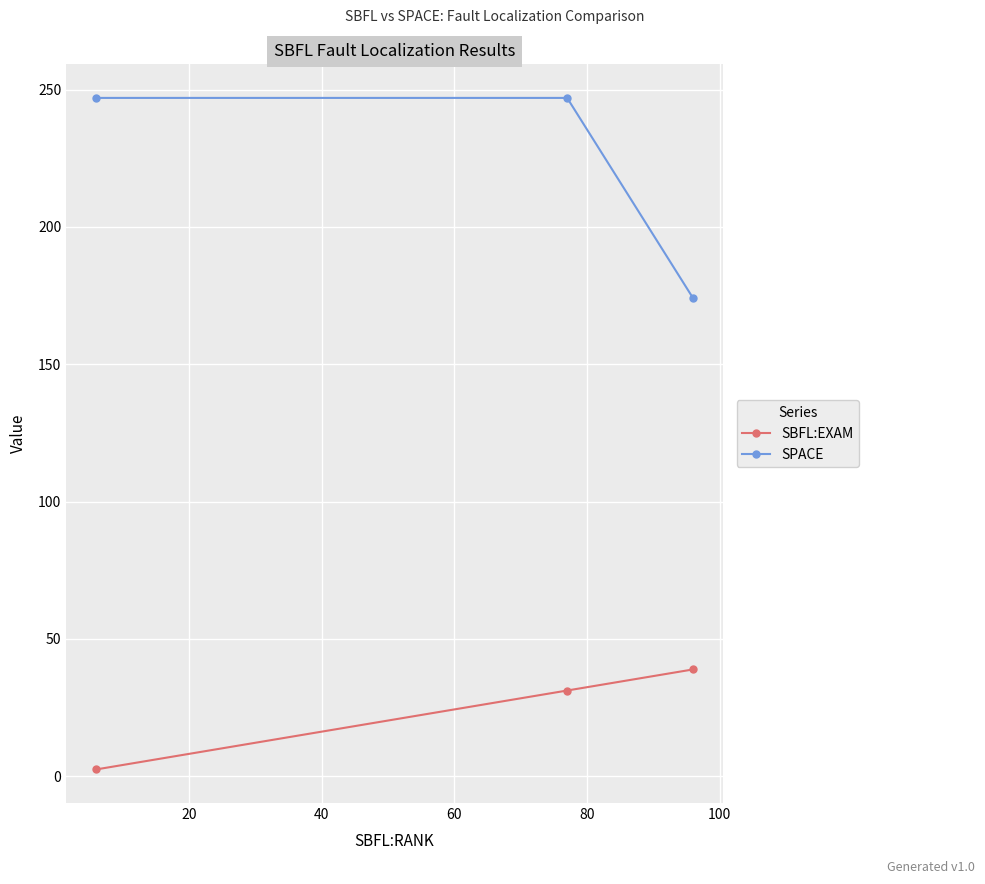

Which series has the largest range (max minus min)?

SPACE